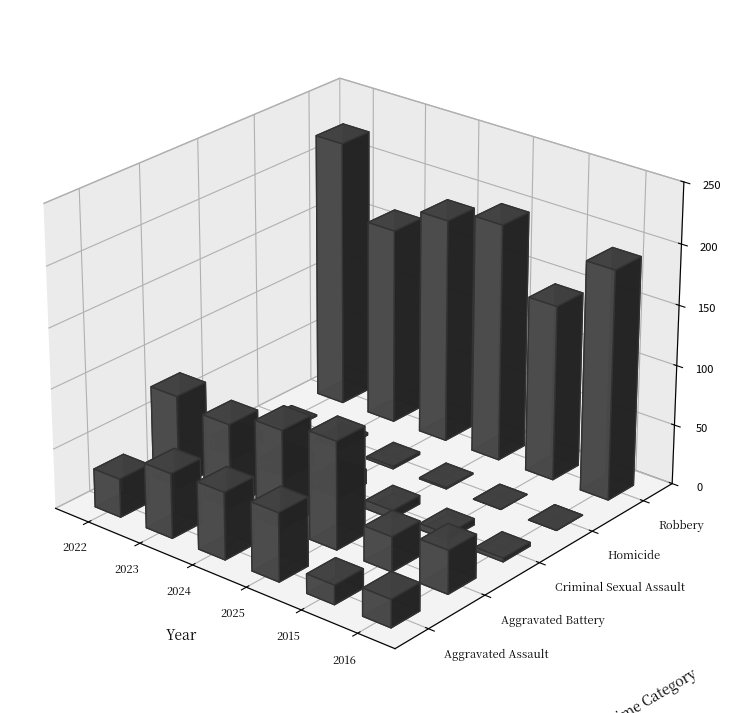

How many categories are shown in the chart?

6